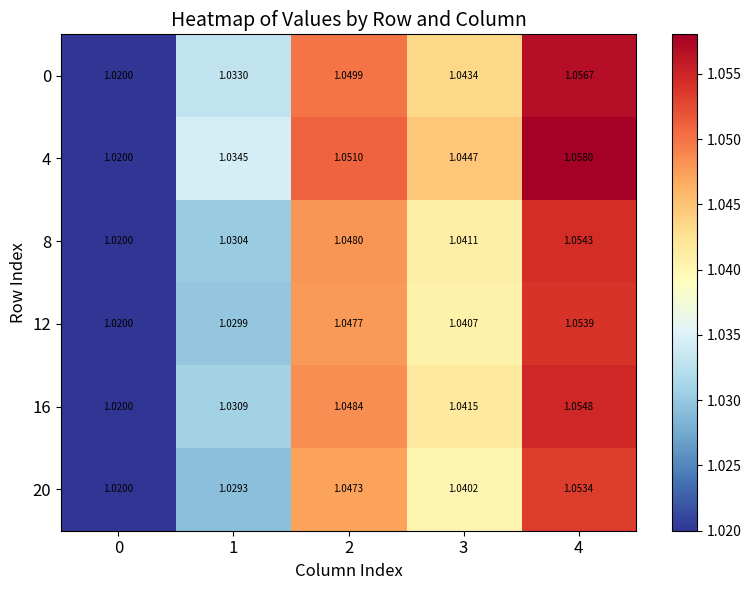

Between 1 and 4, which series saw the biggest shift?

20